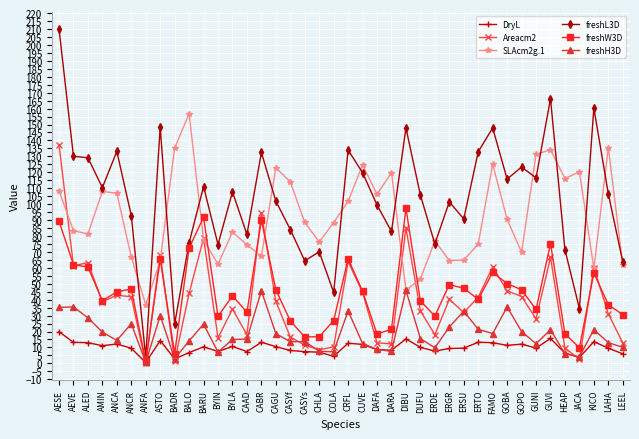

Count the number of categories in the chart.

40